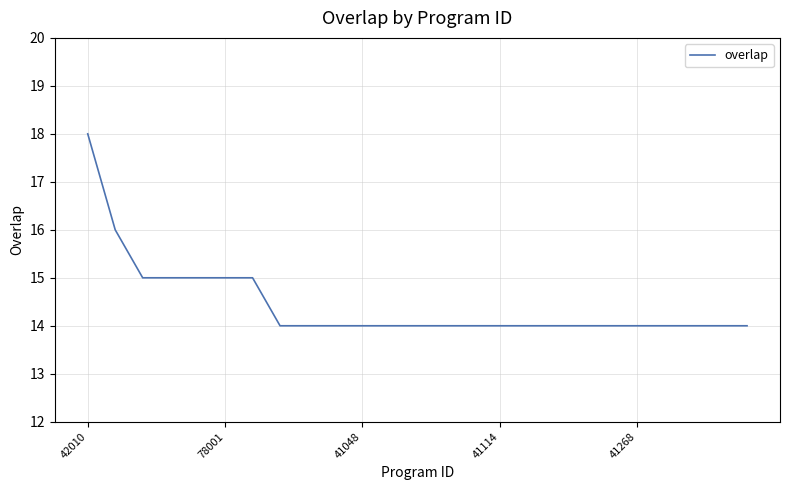

How many lines are shown in the chart?

1